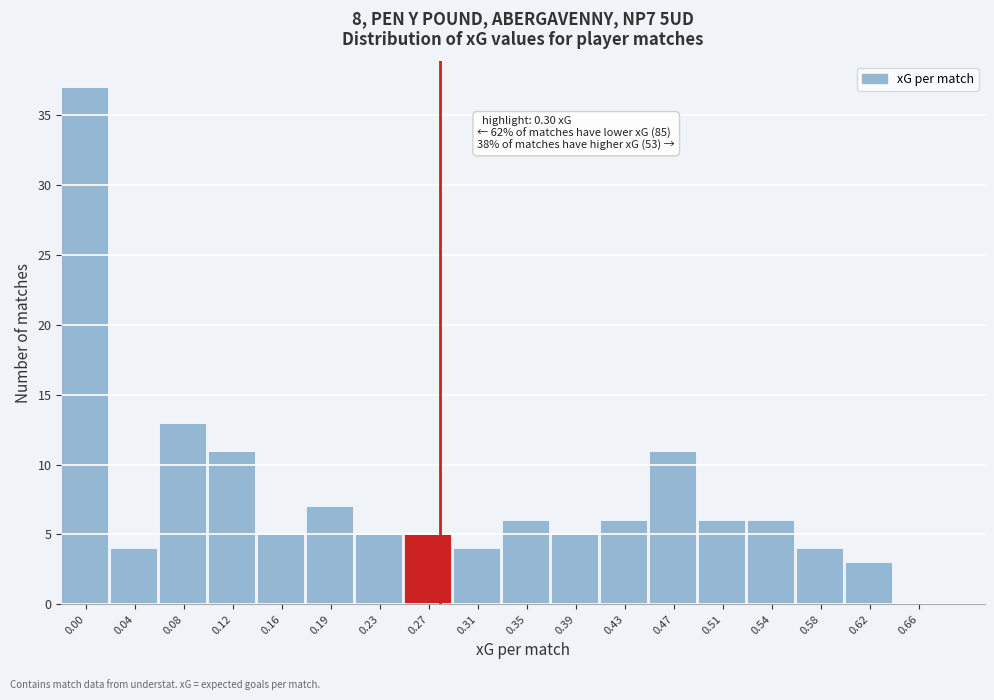

Reading left to right, transcribe all the data shown in this chart.

0.00=37	0.04=4	0.08=13	0.12=11	0.16=5	0.19=7	0.23=5	0.27=5	0.31=4	0.35=6	0.39=5	0.43=6	0.47=11	0.51=6	0.54=6	0.58=4	0.62=3	0.66=0